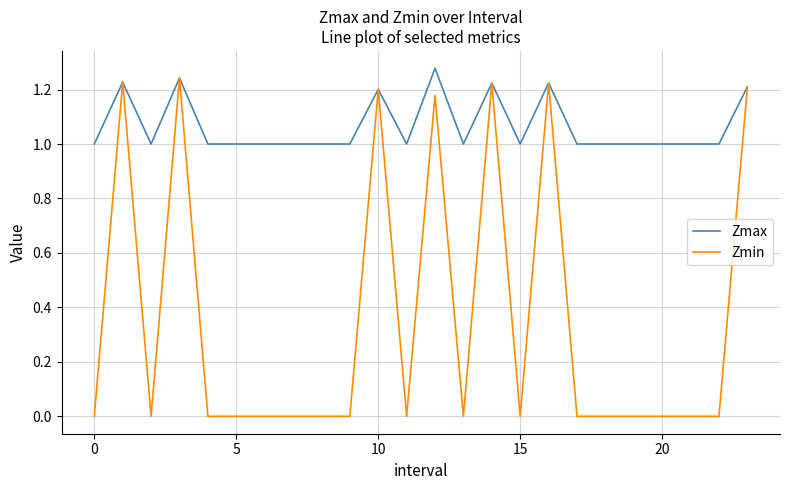

Is this an area chart (filled region under the line)?

No